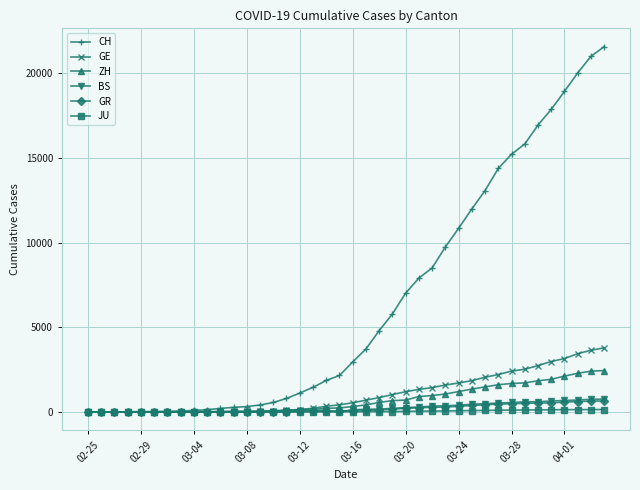

What is the highest value of the JU series?

154